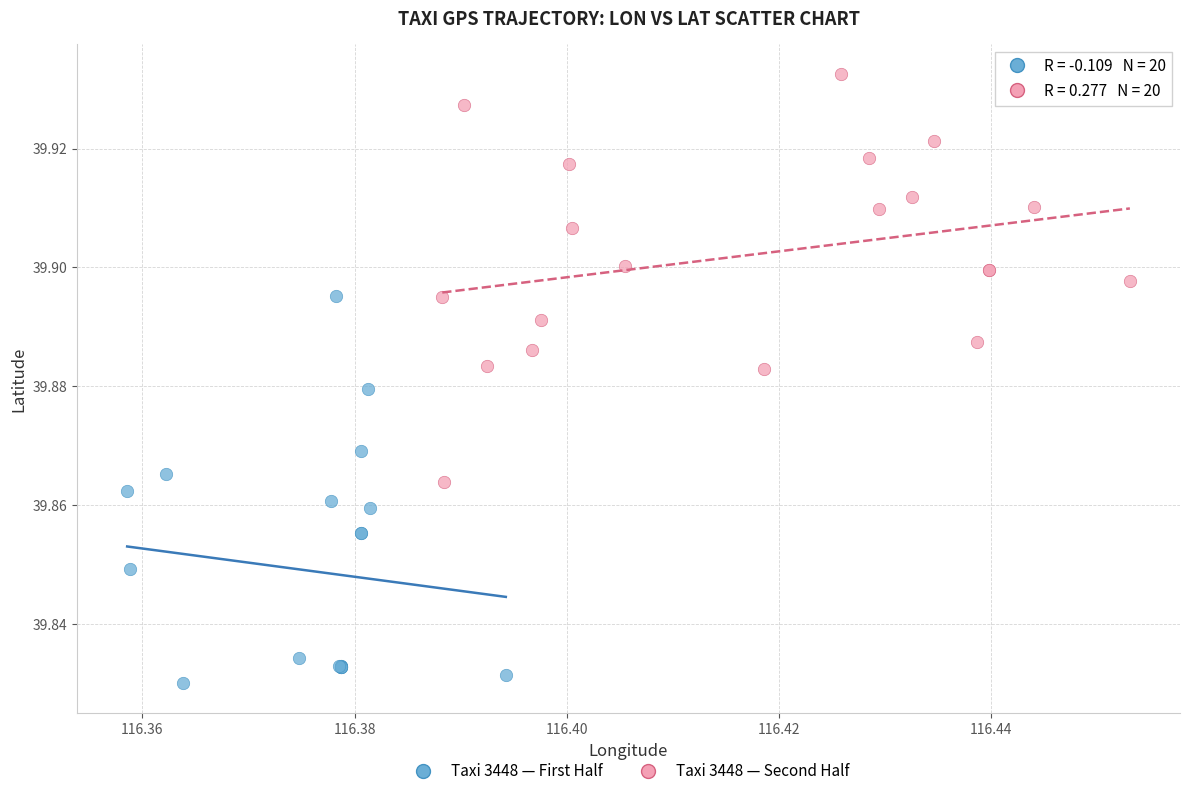

Which series contains the highest Y value?

Taxi 3448 — Second Half